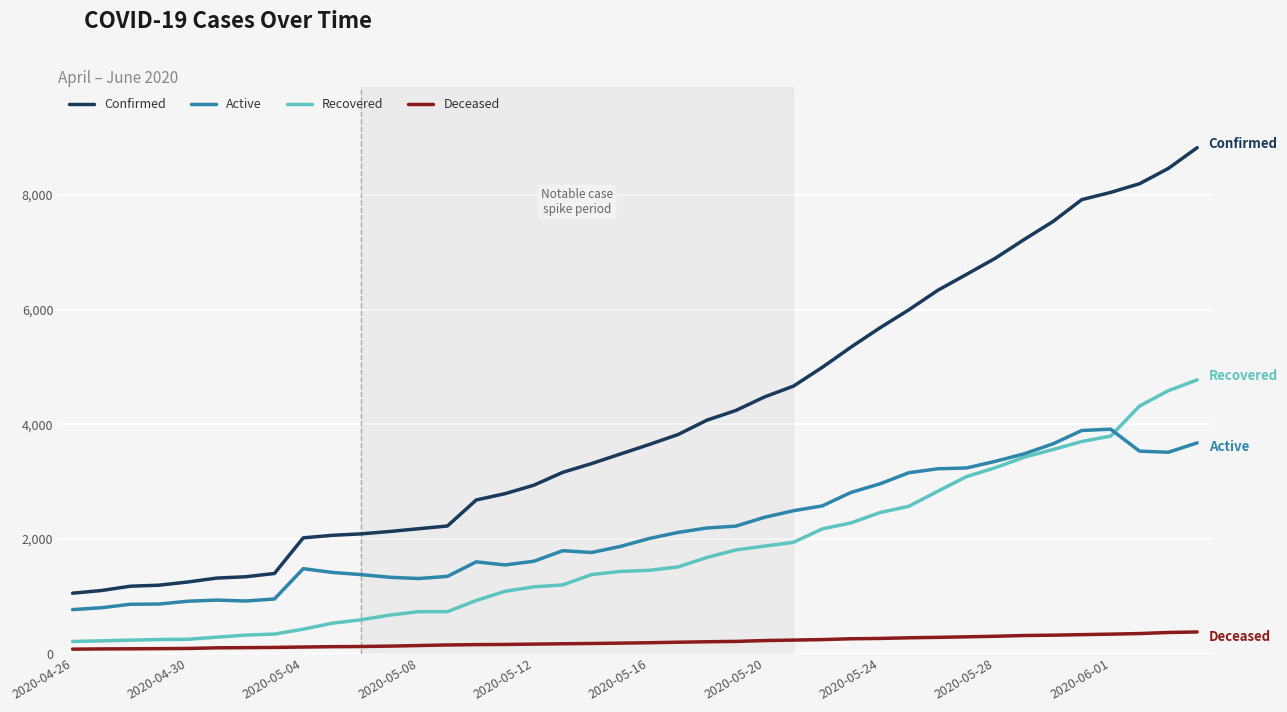

True or false: Confirmed and Deceased cross at least once.

False